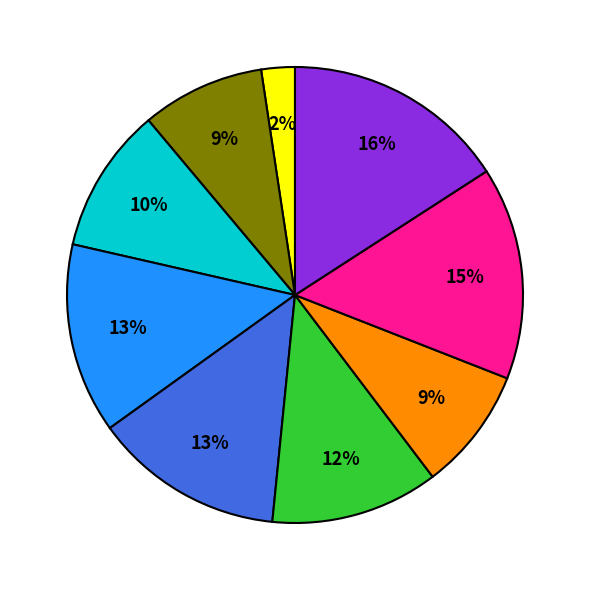

To the nearest percent, what is the average slice percentage?

11%